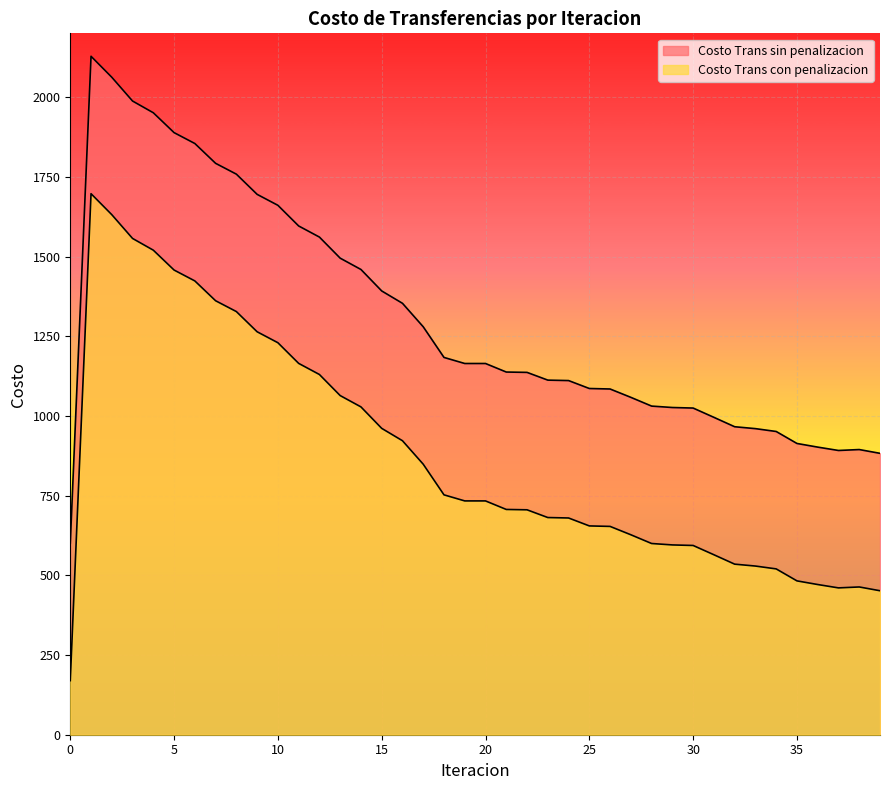

What is the difference between the maximum and minimum values in the Costo Trans con penalizacion series?

1527.3